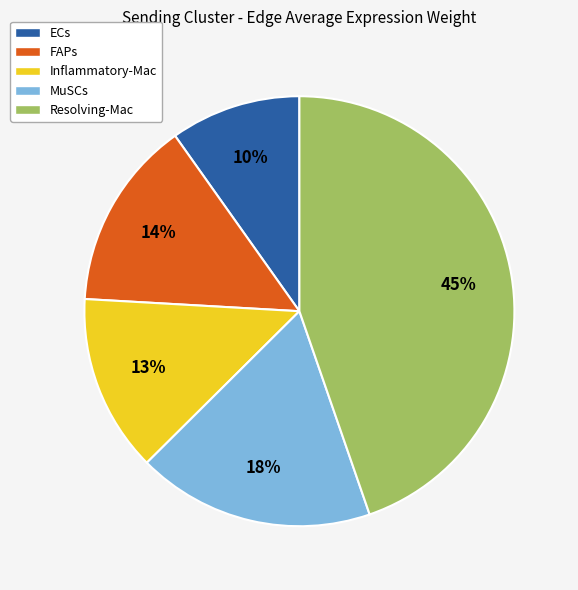

What percentage is the ECs slice, to the nearest percent?

10%